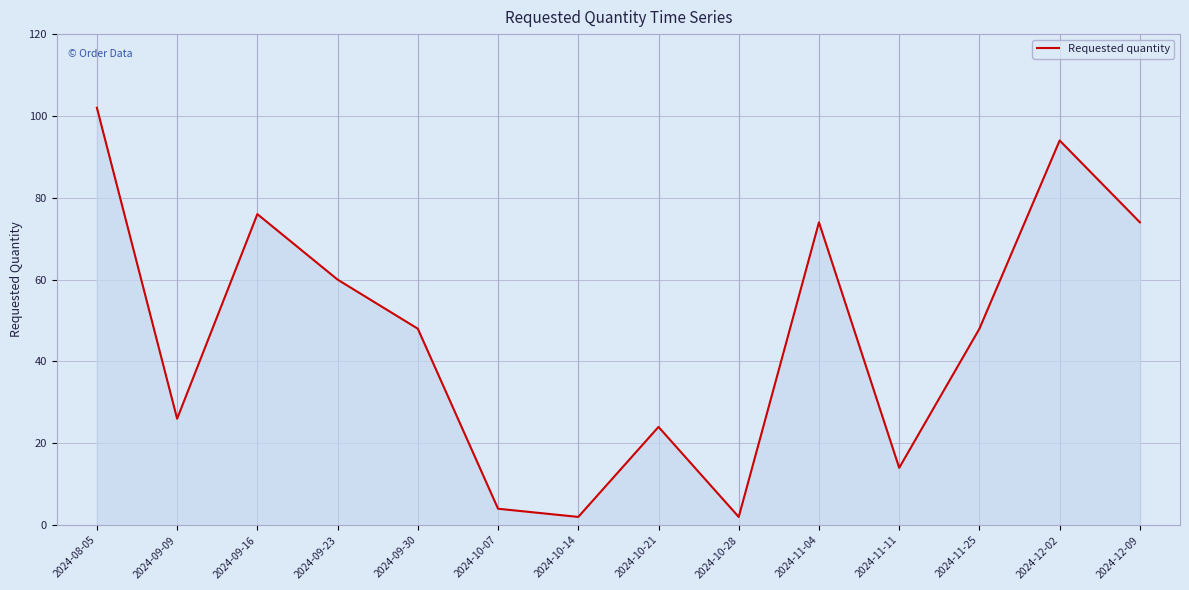

The value at 2024-10-21 is 35. True or false?

False